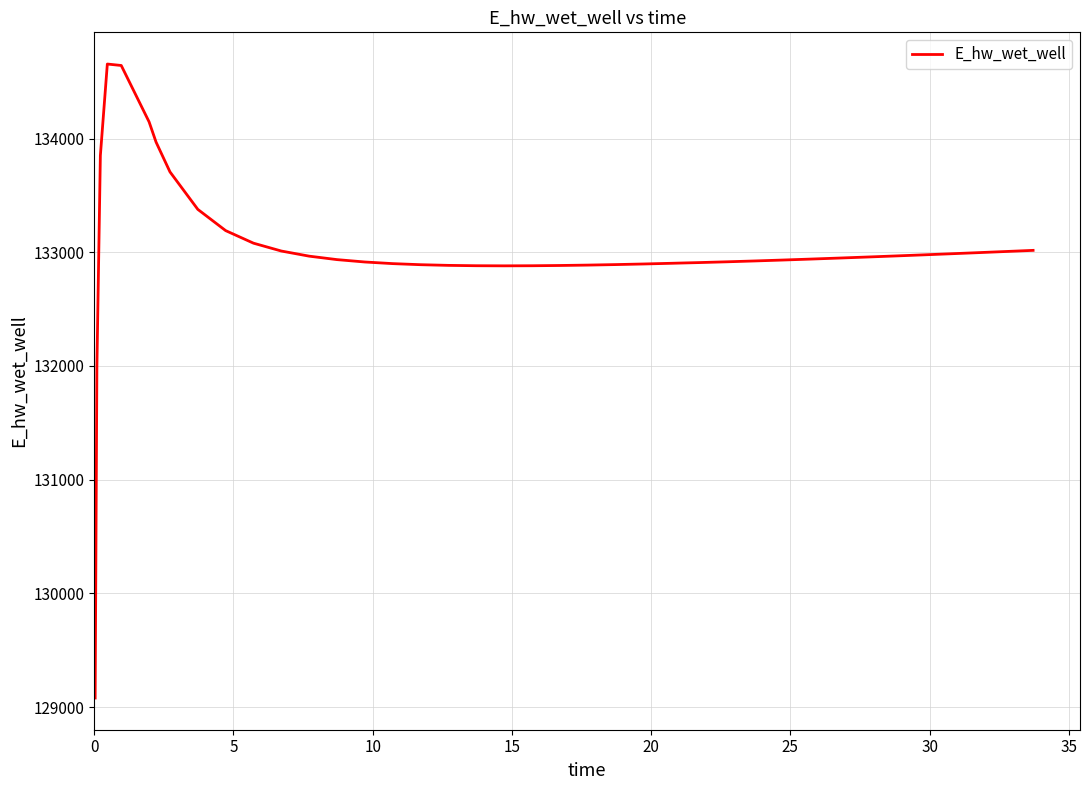

What is the smallest value displayed?

129080.3